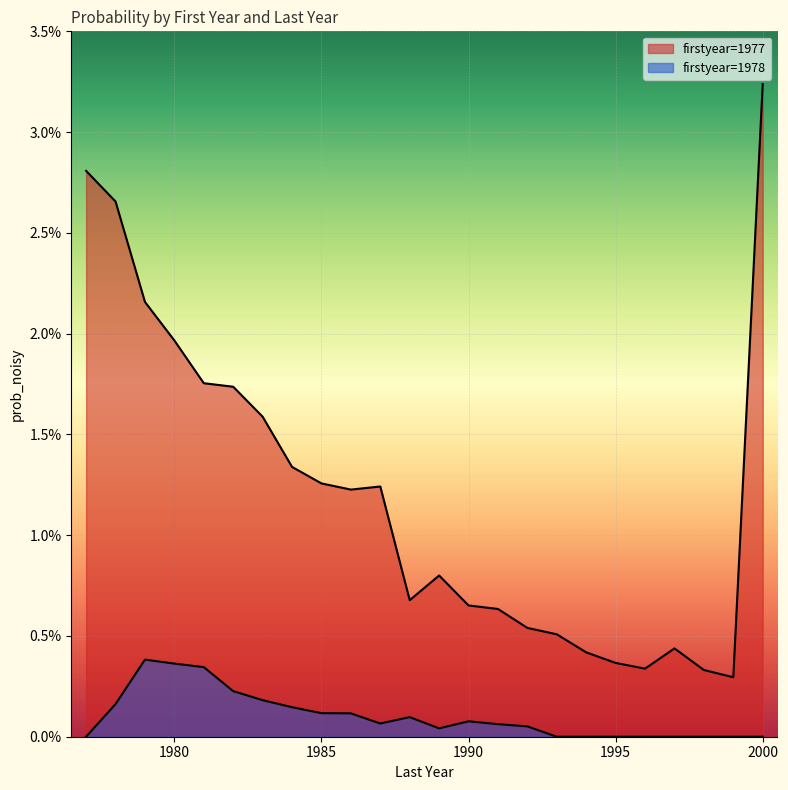

True or false: prob_noisy_1977 and prob_noisy_1978 intersect in this chart.

False